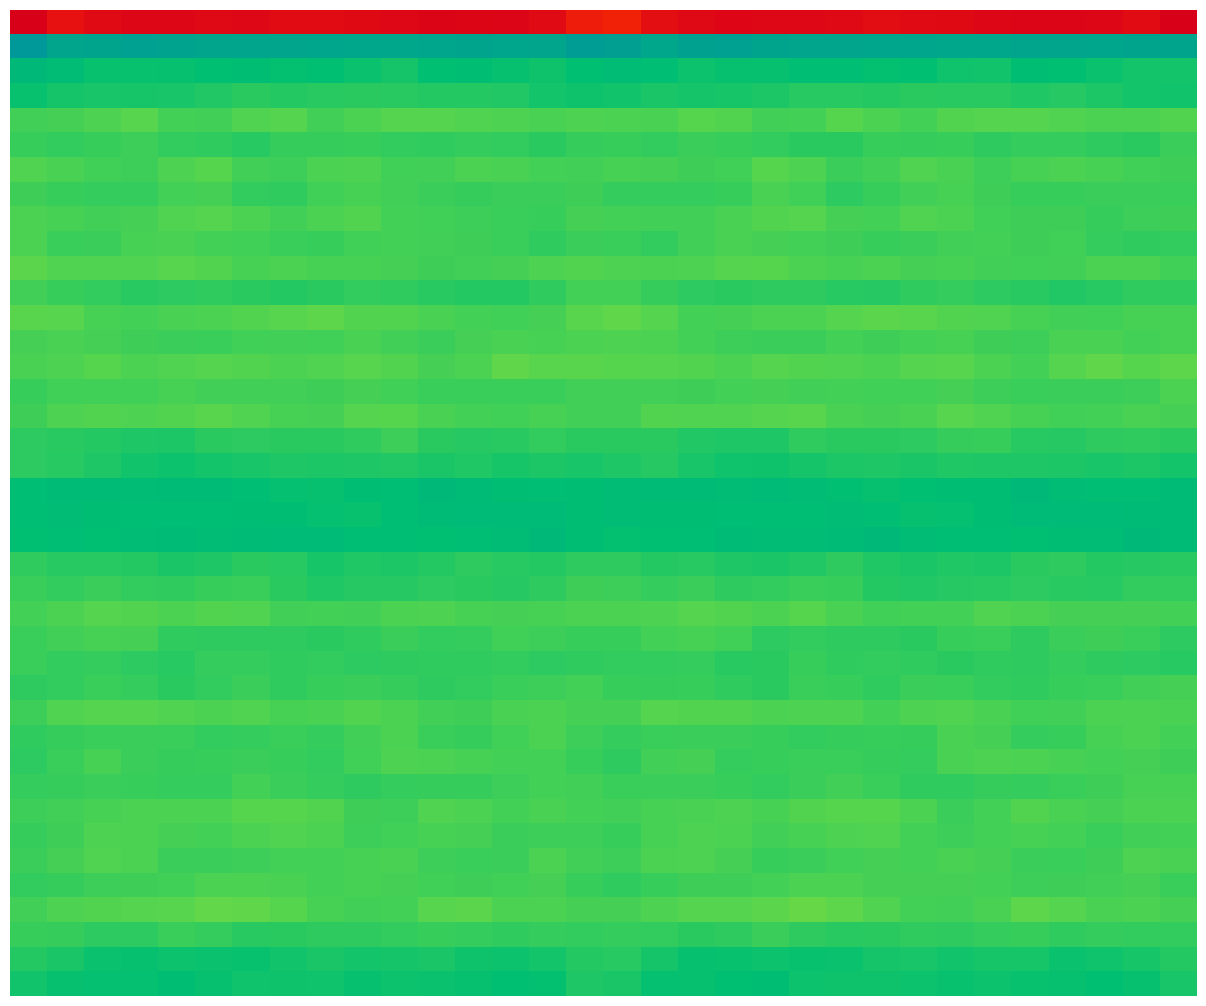

How many categories are shown in the chart?

32